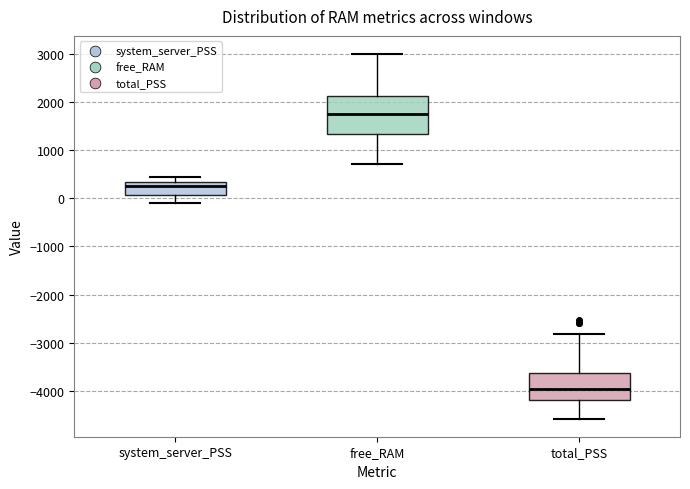

Reading left to right, transcribe this box plot: for each box, give where its median line is, the range the box spans, and where its two whiskers end, as read against the y-axis. The values are not printed on the chart, so give them approximately, as read against the axis.

system_server_PSS: median 200, box 100 to 300, whiskers -100 to 400
free_RAM: median 1800, box 1300 to 2100, whiskers 700 to 3000
total_PSS: median -4000, box -4200 to -3600, whiskers -4600 to -2800